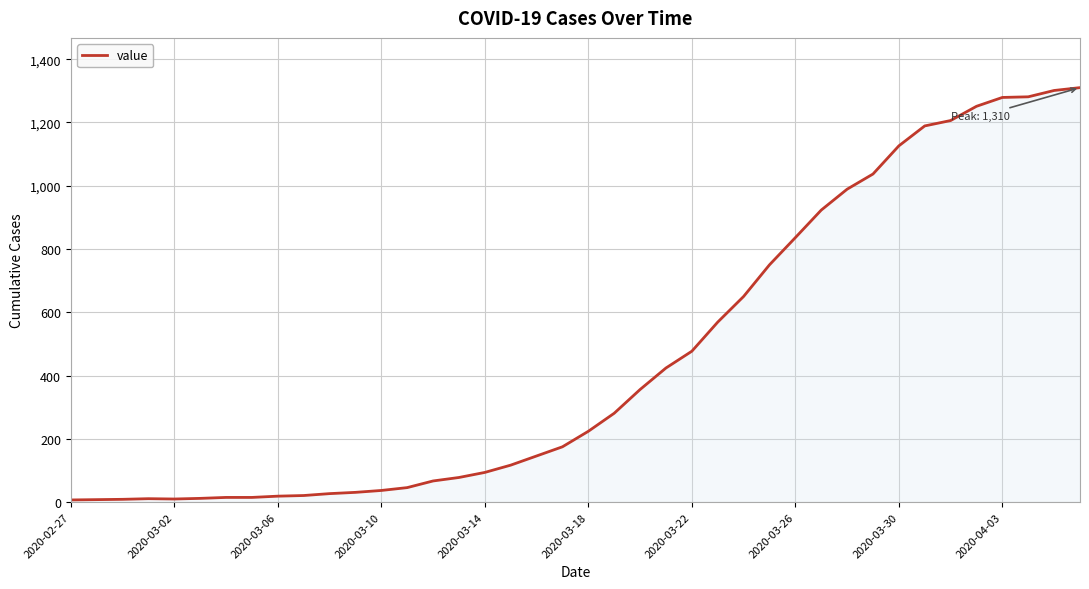

What is the difference between the maximum and minimum values?

1303